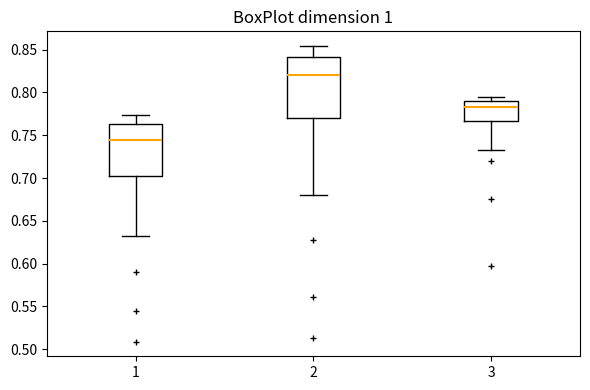

Reading left to right, read every box against the y-axis: the position of its median line, the range the box covers, and the ends of its whiskers. The values are not printed on the chart, so give them approximately, as read against the axis.

1: median 0.745, box 0.700 to 0.765, whiskers 0.630 to 0.775
2: median 0.820, box 0.770 to 0.840, whiskers 0.680 to 0.855
3: median 0.785, box 0.765 to 0.790, whiskers 0.730 to 0.795